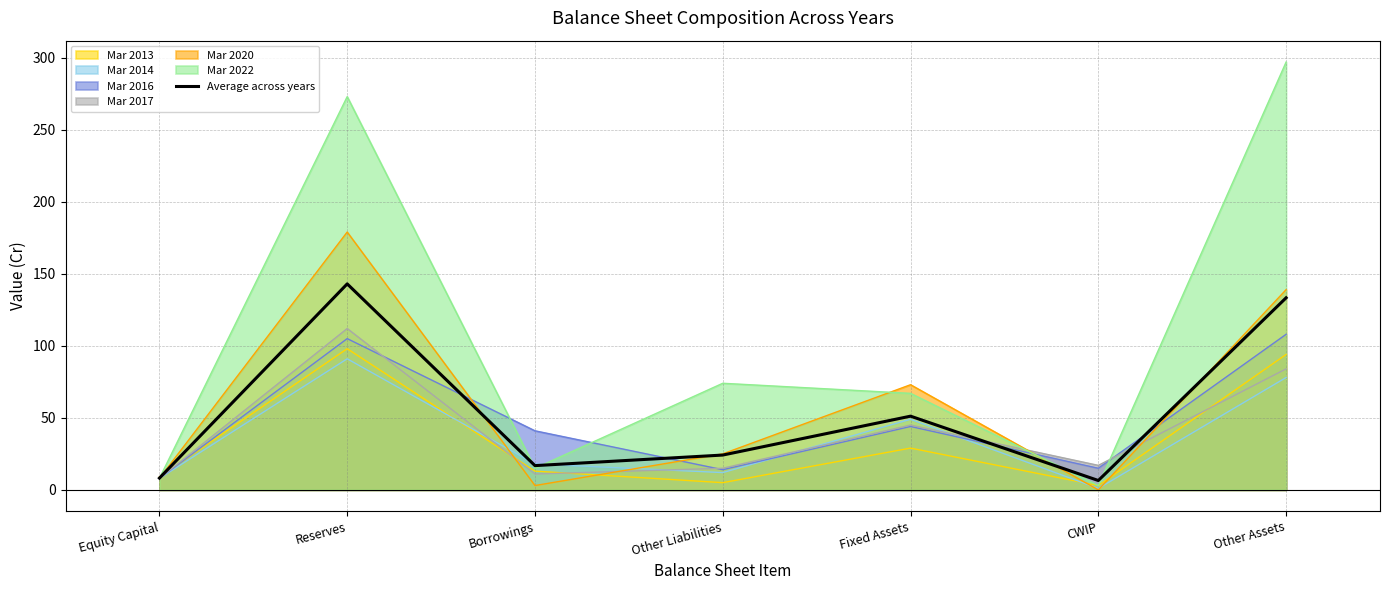

How many points are higher than both their immediate neighbors (excluding endpoints)?

2